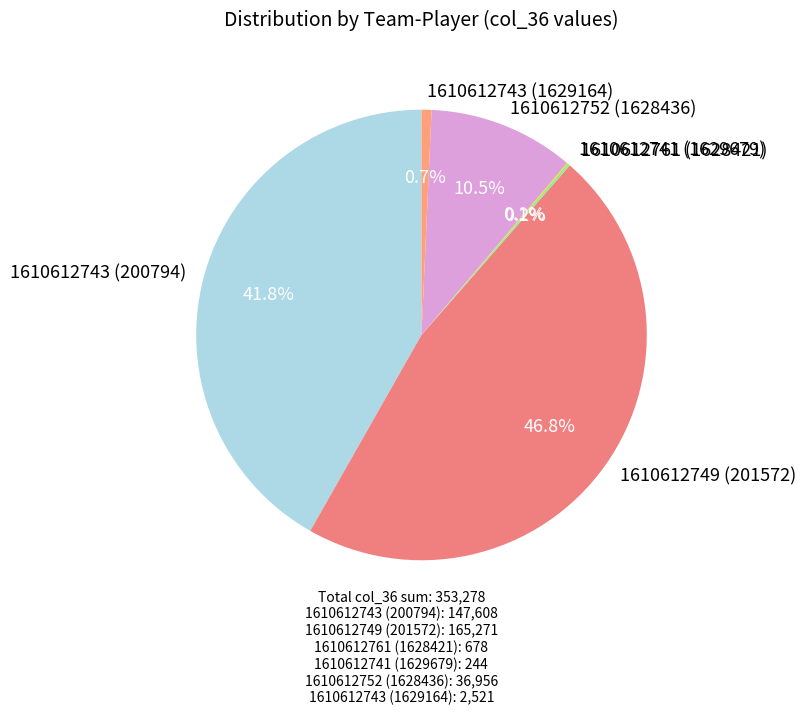

Which has a higher value, 1610612743 (200794) or 1610612752 (1628436)?

1610612743 (200794)